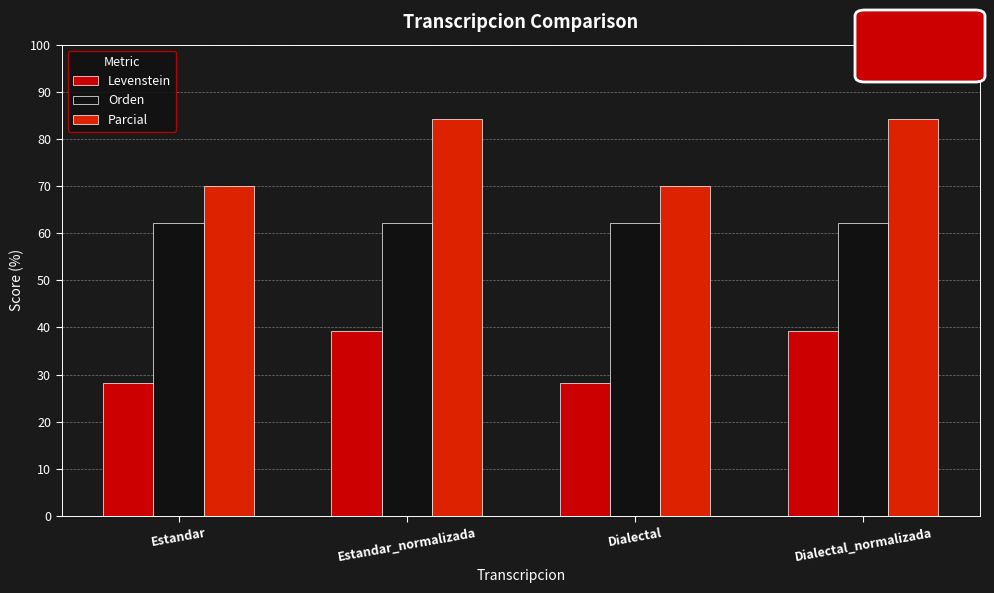

What position from the right is Dialectal?

2